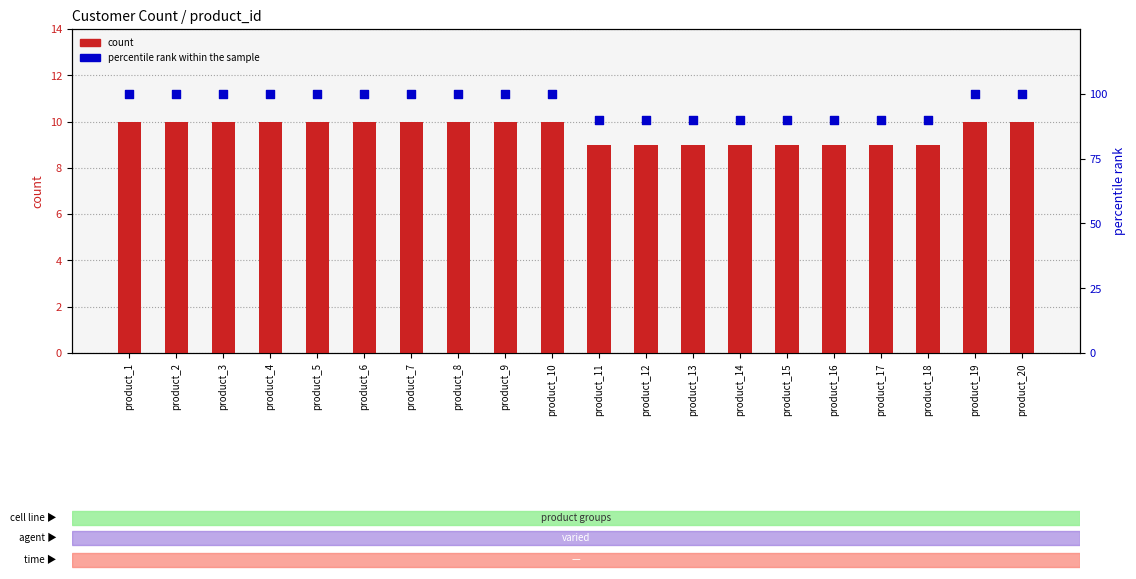

Which series contains the lowest Y value?

count